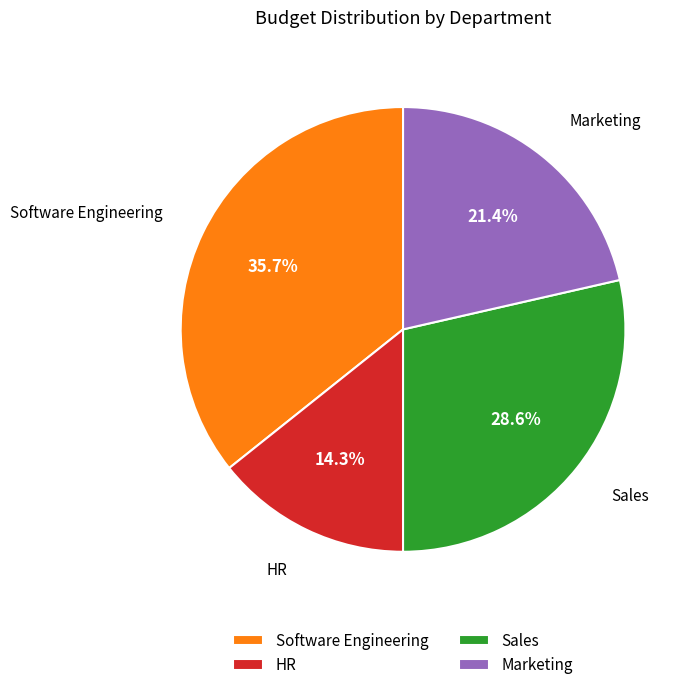

To the nearest percent, what percentage of the pie is Software Engineering?

36%